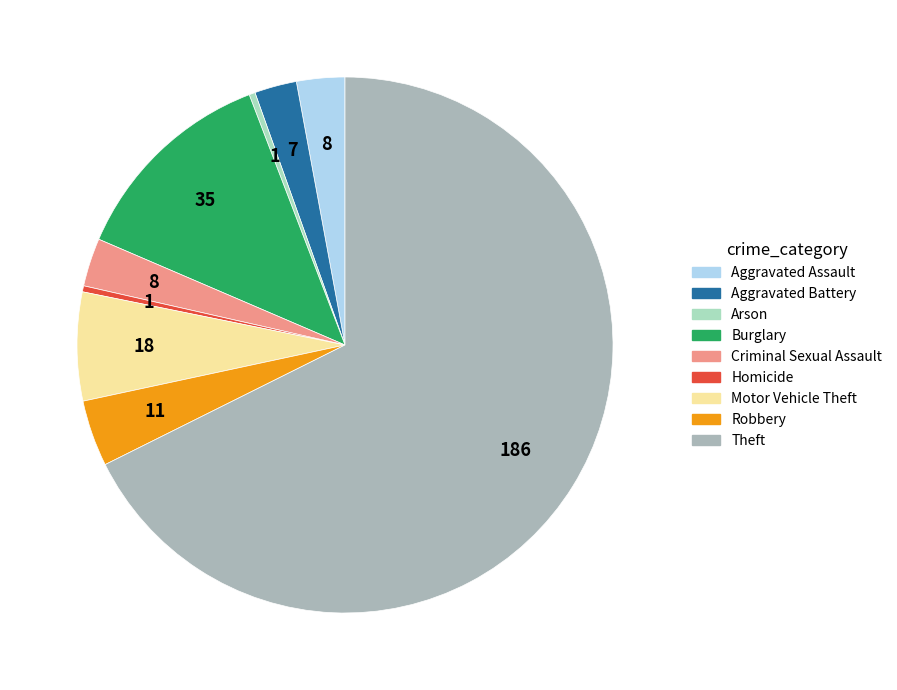

Which slice is the largest?

Theft